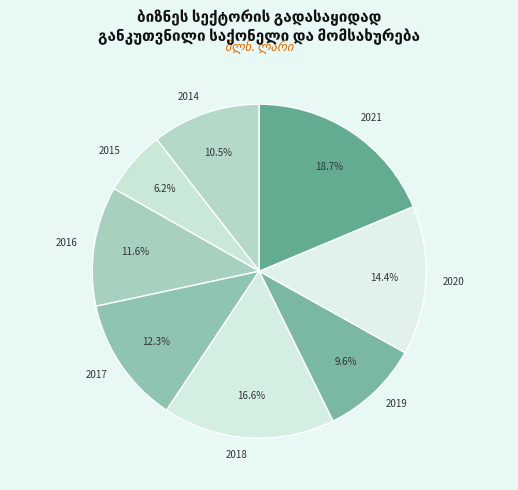

Is it true that 2015 is 6% of the pie?

True